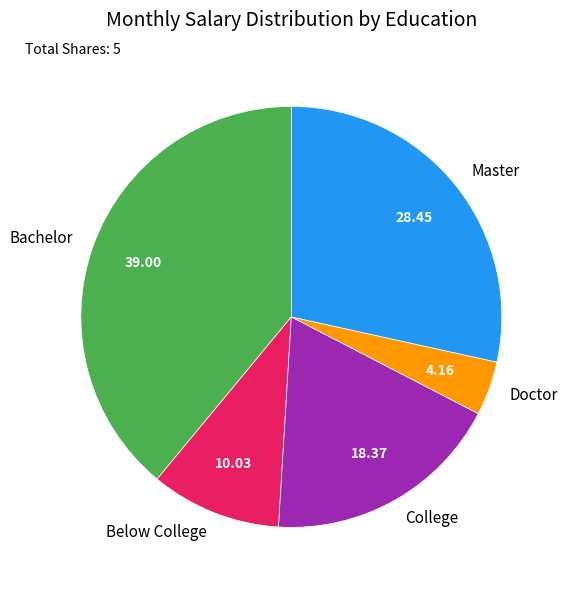

The Bachelor slice represents 39% of the pie. True or false?

True